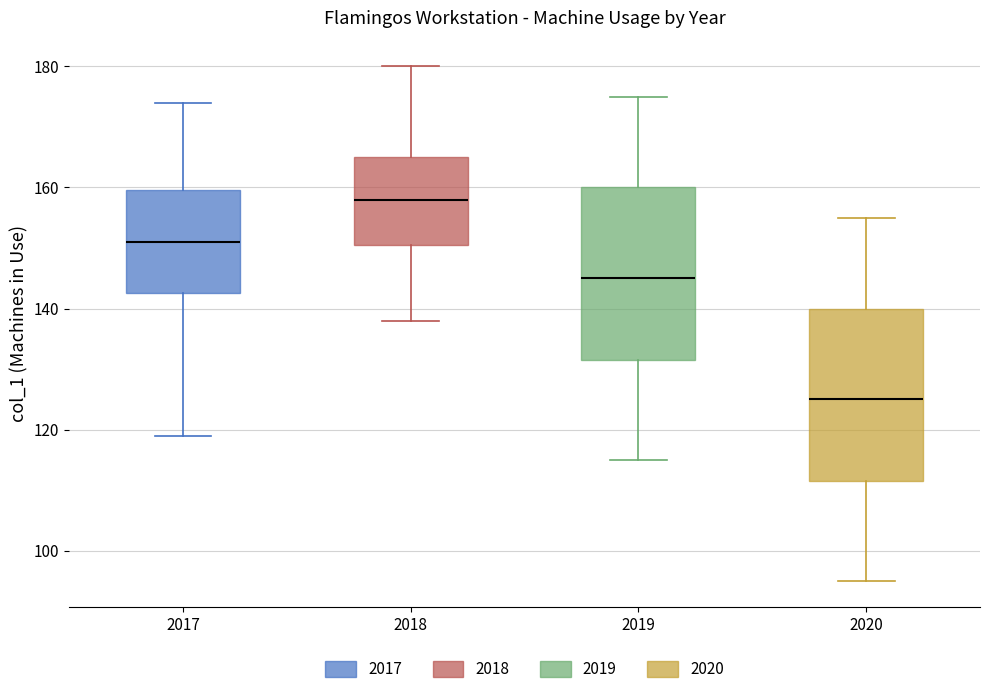

Reading left to right, read every box against the y-axis: the position of its median line, the range the box covers, and the ends of its whiskers. The values are not printed on the chart, so give them approximately, as read against the axis.

2017: median 152, box 142 to 160, whiskers 120 to 174
2018: median 158, box 150 to 166, whiskers 138 to 180
2019: median 146, box 132 to 160, whiskers 116 to 176
2020: median 126, box 112 to 140, whiskers 96 to 156